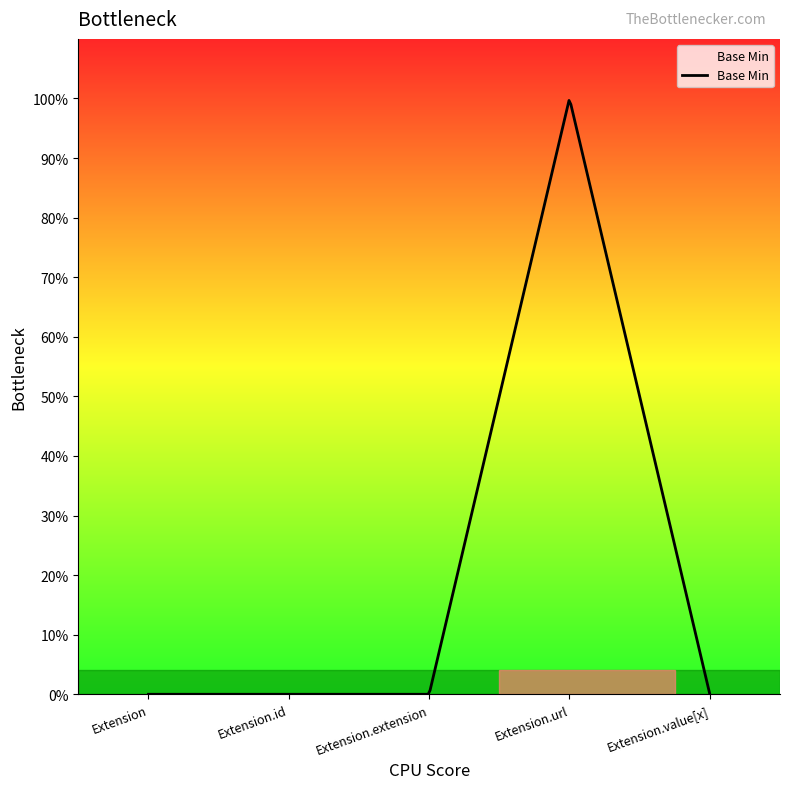

Which category has the highest value across all series?

Extension.url